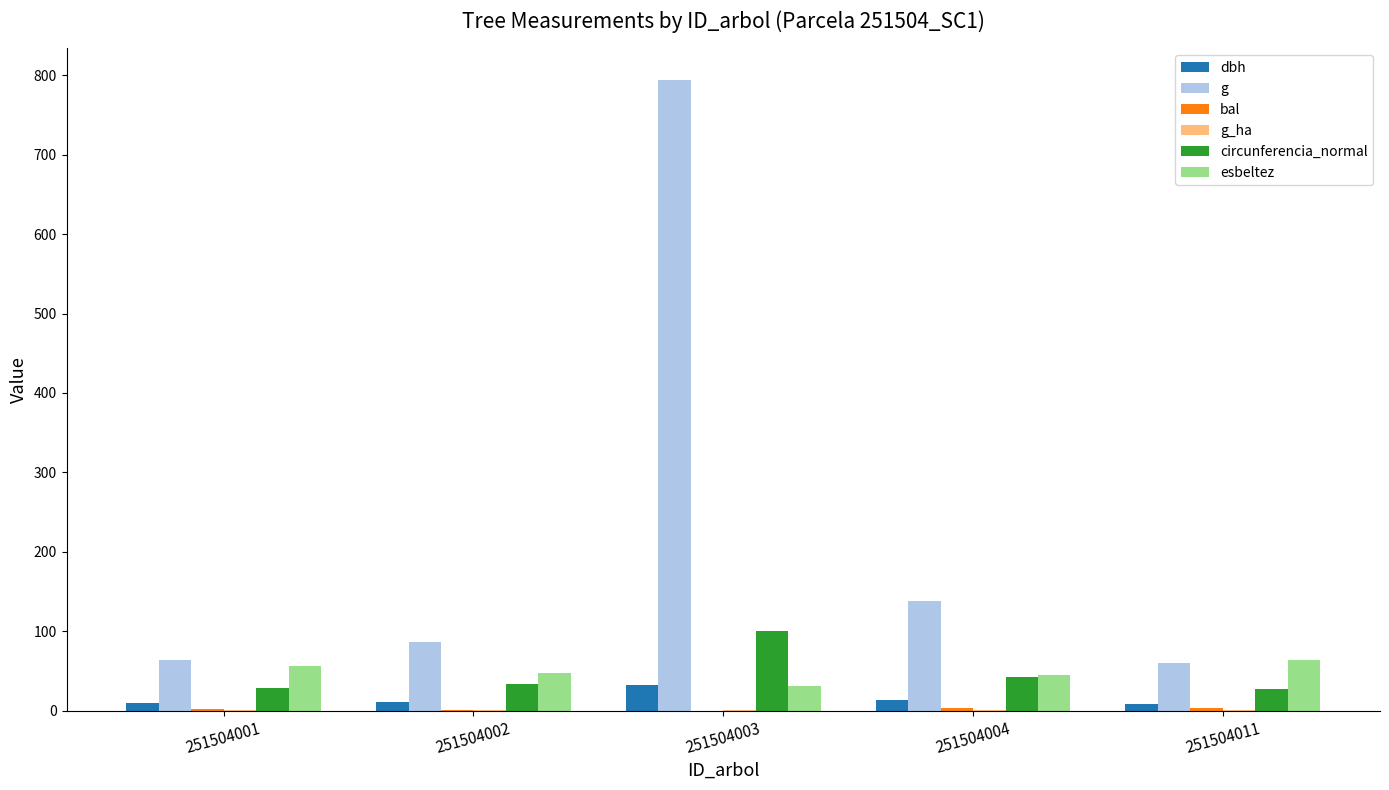

The esbeltez series shows 63.2 at 251504011. True or false?

True